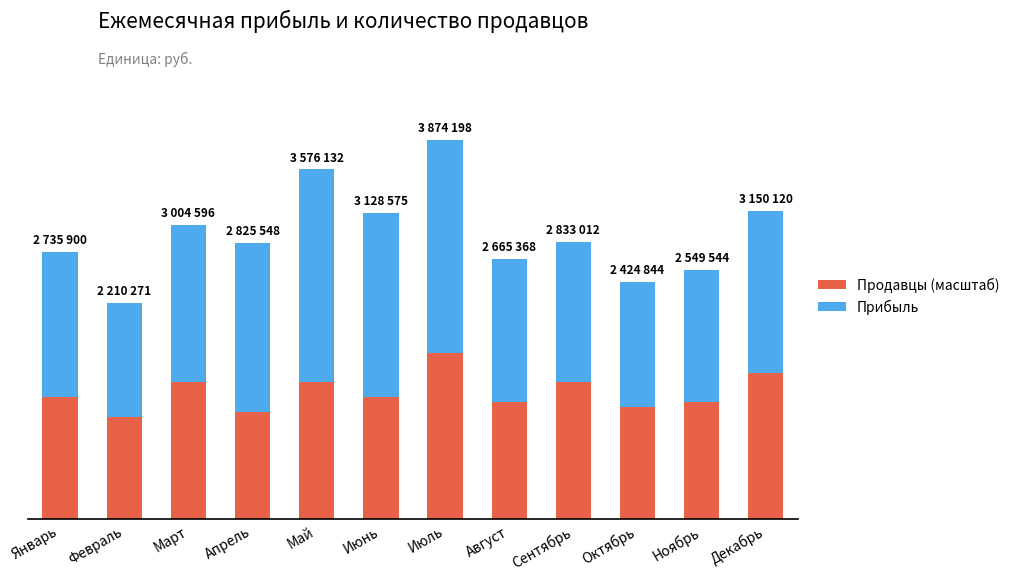

What are all the series names shown in the legend?

Продавцы (масштаб), Прибыль